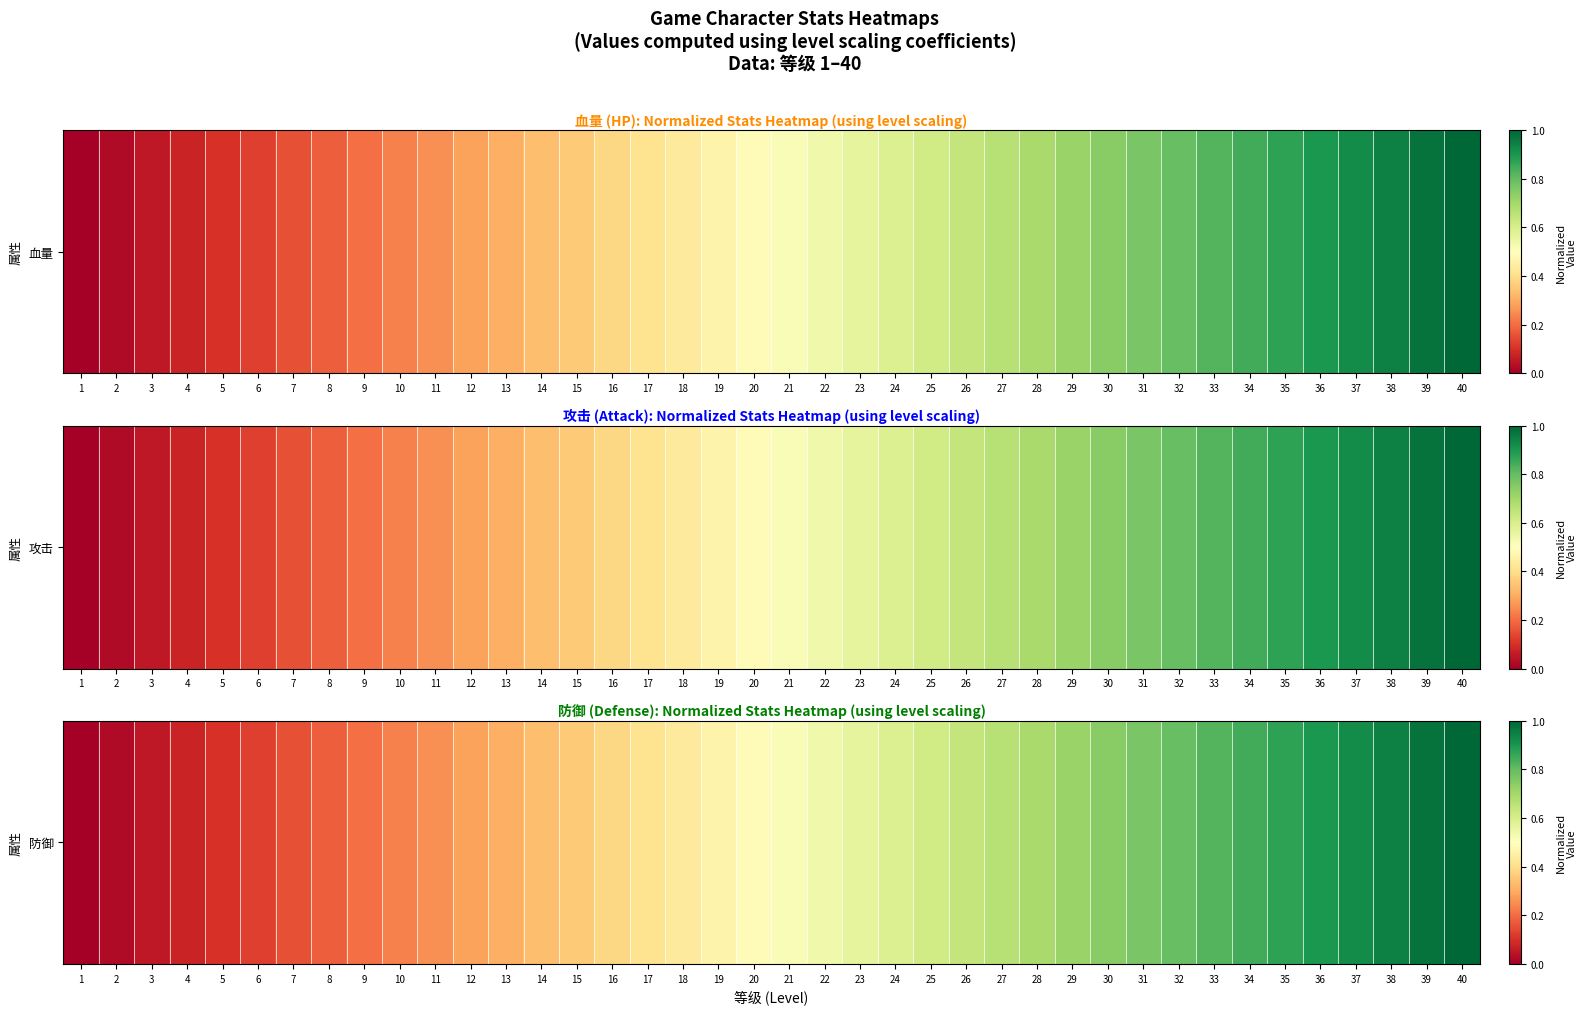

What is the sum of the values at 9 and 39?

1.2